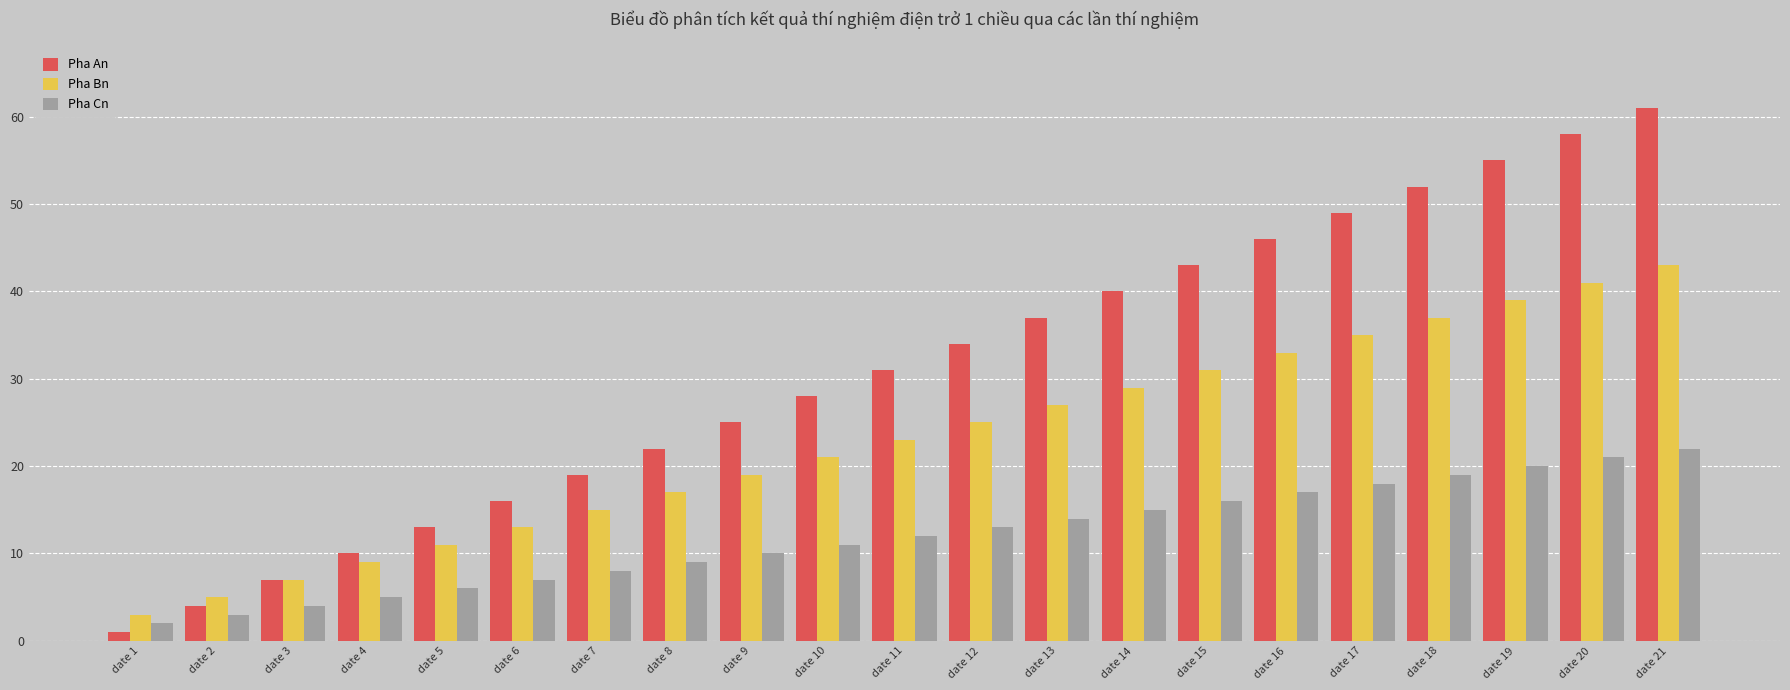

Does the chart contain any negative values?

No